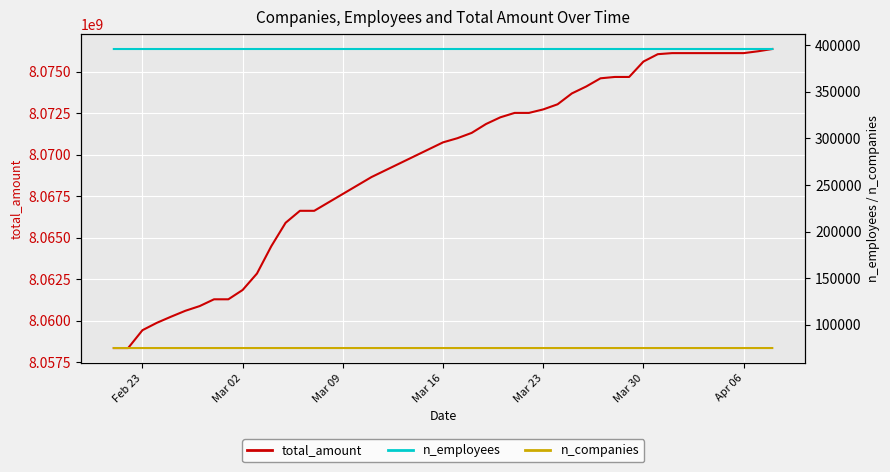

What is the lowest value of the total_amount series?

8058363480